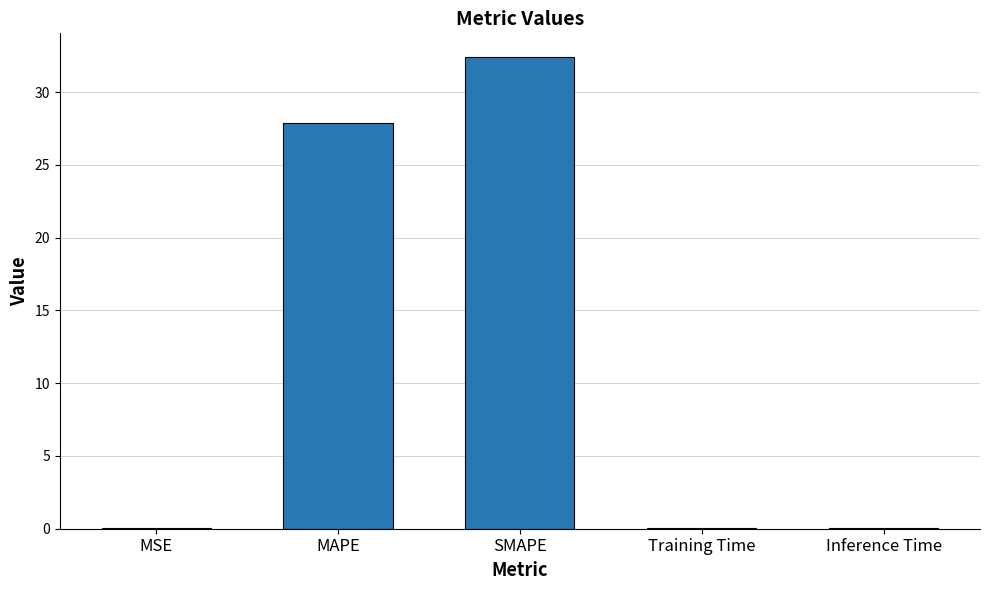

True or false: the data shows 10.7 at MAPE.

False